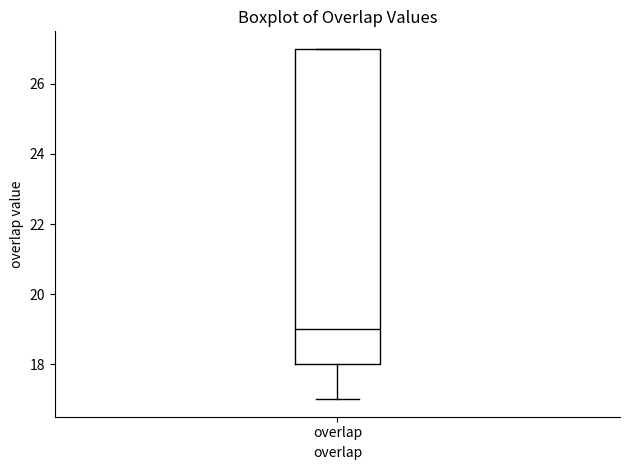

Where is the lower edge of the box for overlap on the y-axis? The values are not printed on the chart, so give them approximately, as read against the axis.

18